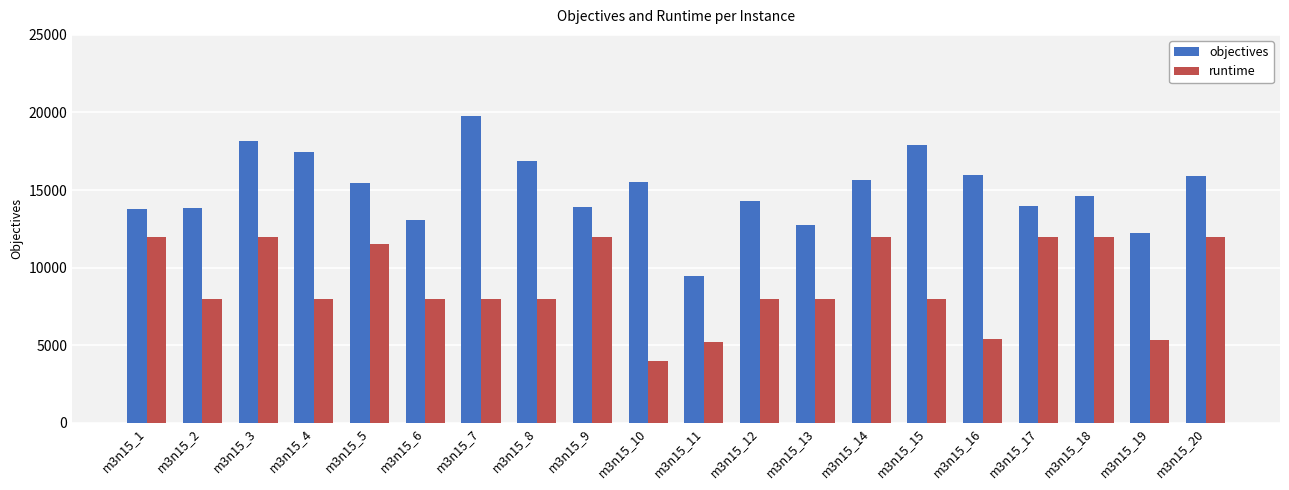

What is the difference between the maximum and minimum values in the runtime series?

7988.0